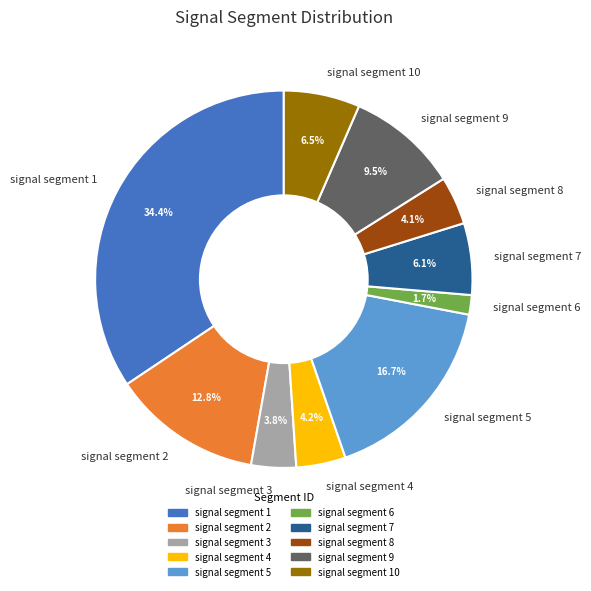

Is it true that signal segment 1 is 24% of the pie?

False